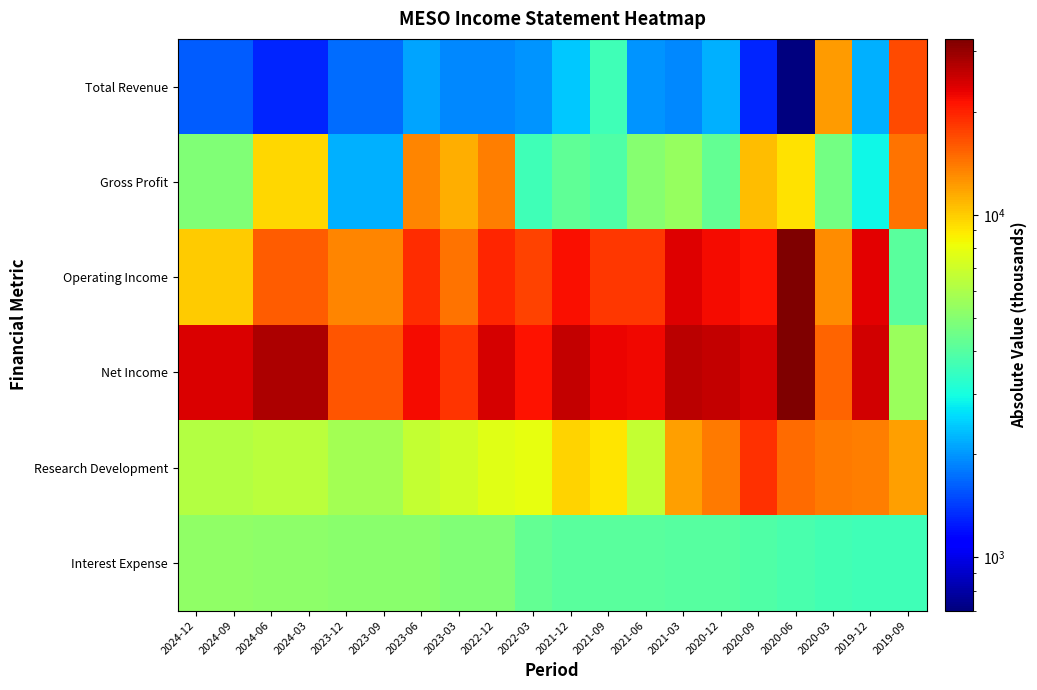

Which series has the largest total across all categories?

Net Income